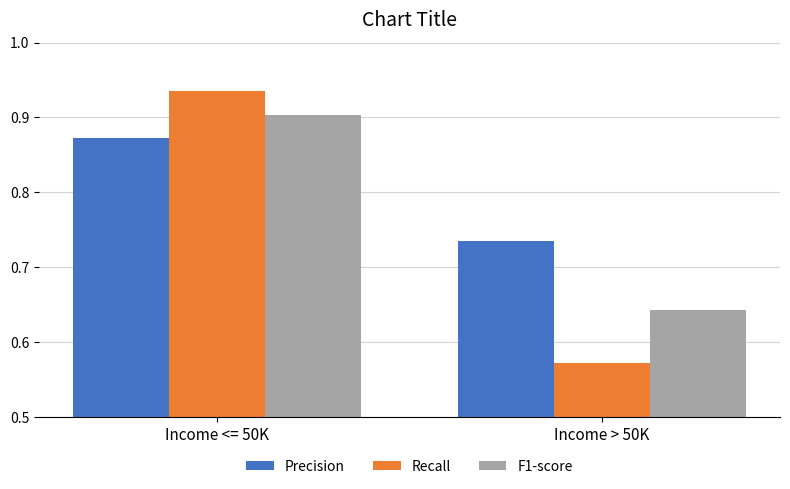

List the series in order of their overall mean, lowest first.

Recall, F1-score, Precision